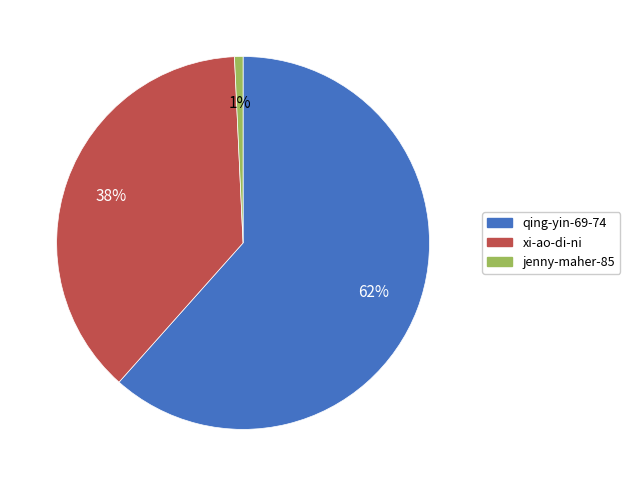

The qing-yin-69-74 slice represents 62% of the pie. True or false?

True